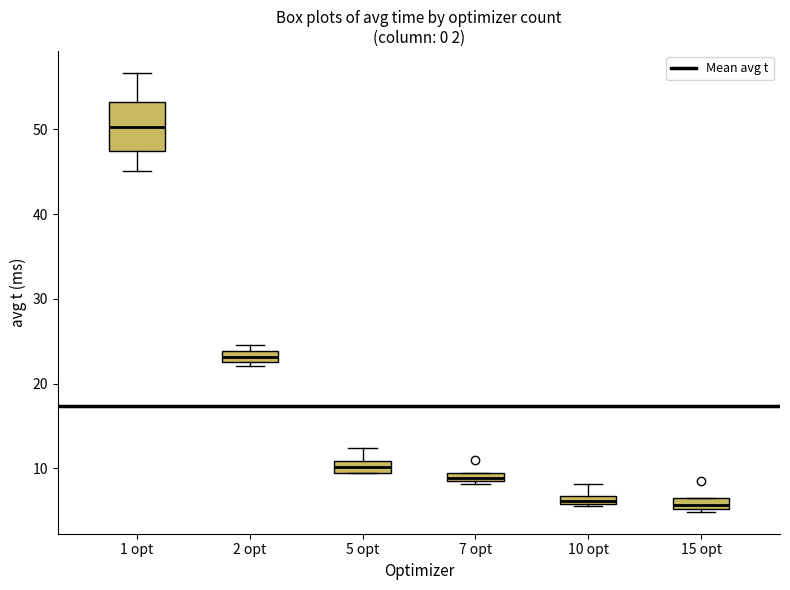

Which box is the tallest, from its lower edge to its upper edge?

1 opt